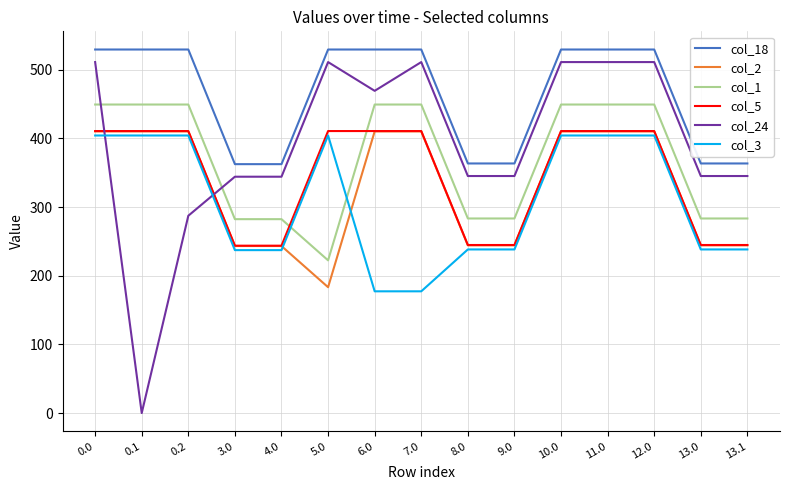

What is the approximate value of col_18 at 13.0?

363.6